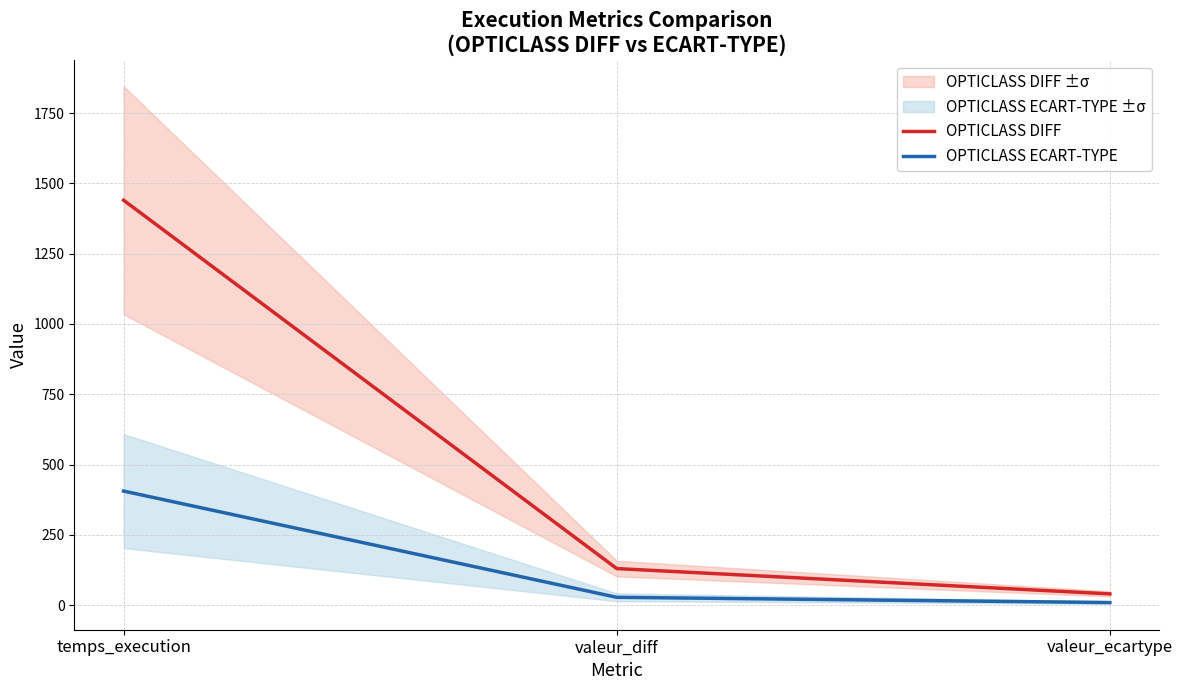

What is the label of the 3rd point from the right?

temps_execution